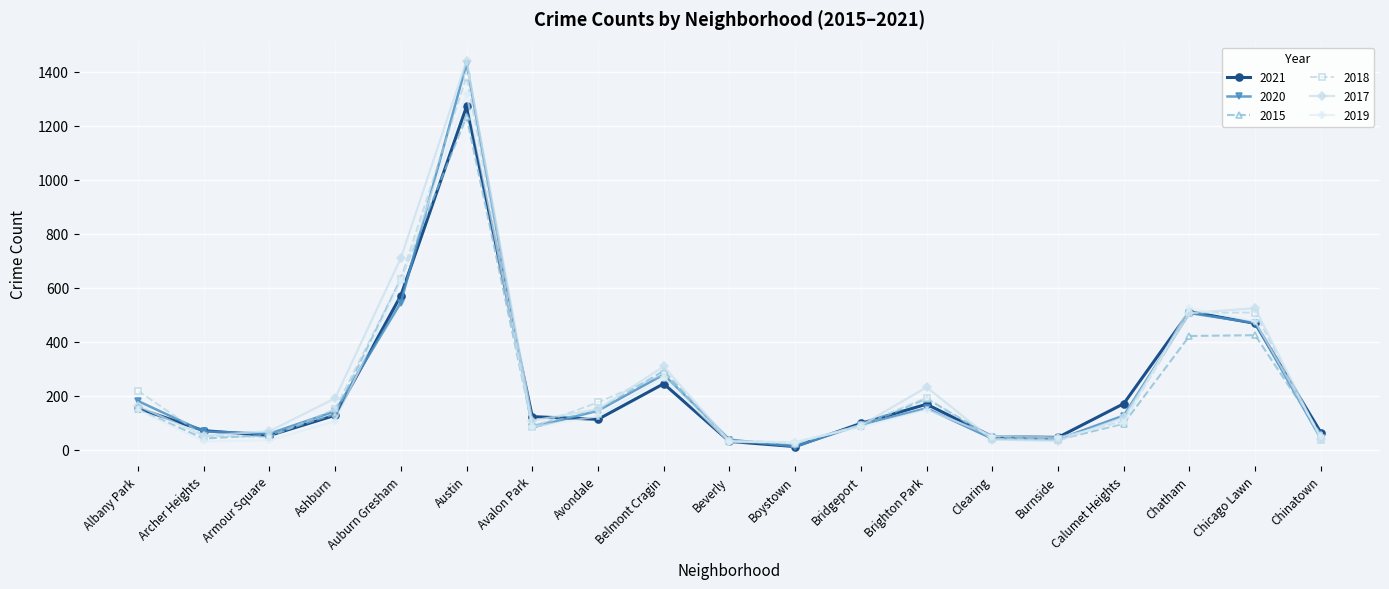

Count the number of data series in this chart.

6